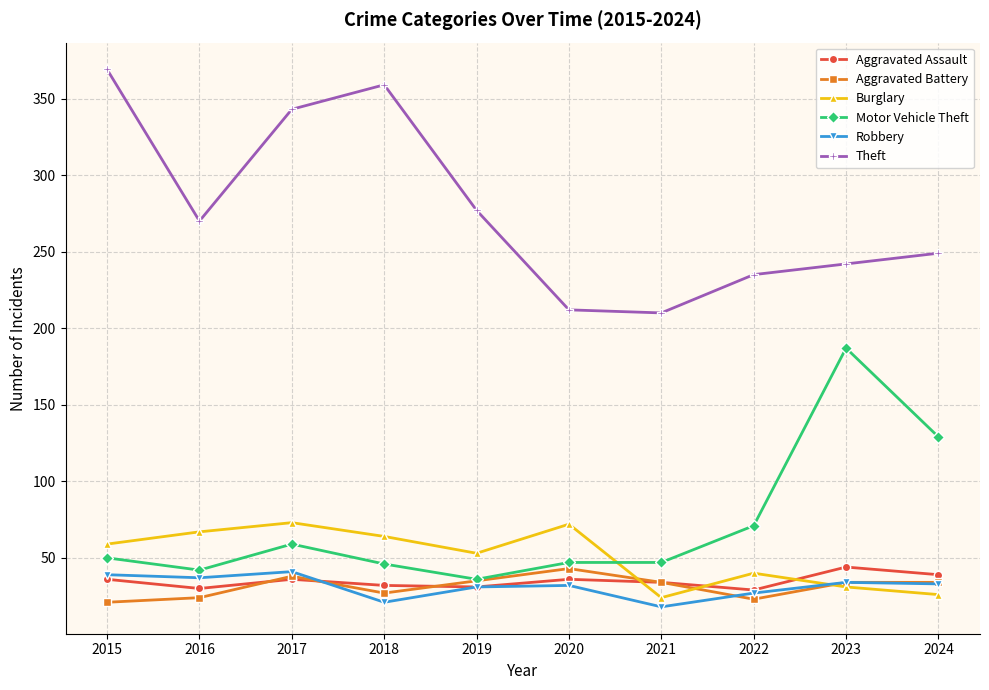

What is the sum of all Burglary values?

509